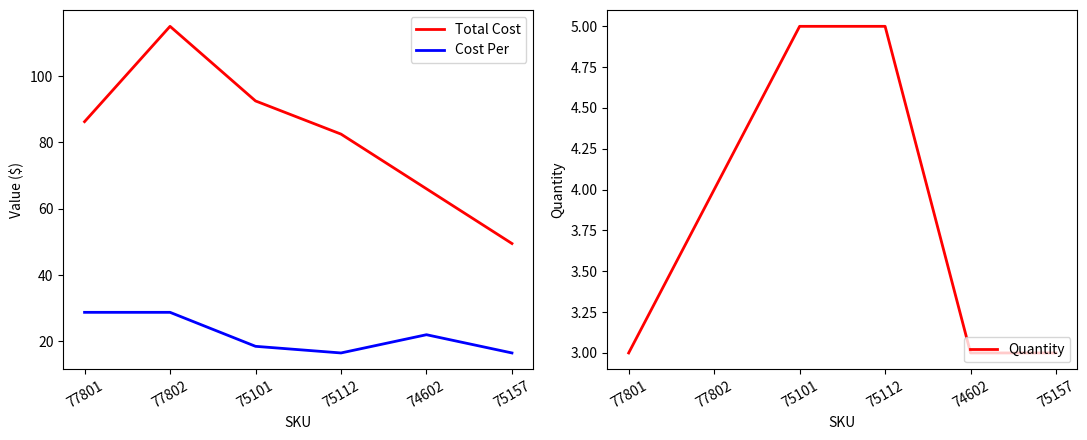

Does the chart display data point markers on the line(s)?

No